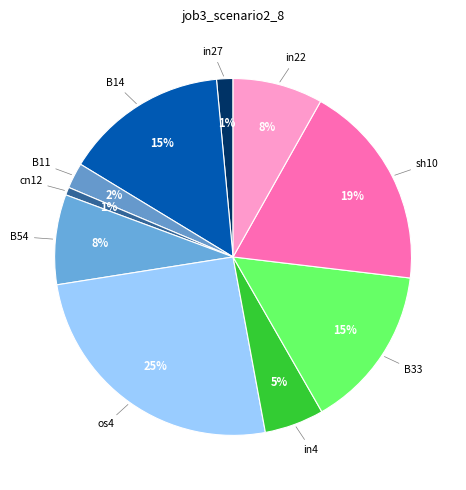

What percentage is the B54 slice, to the nearest percent?

8%